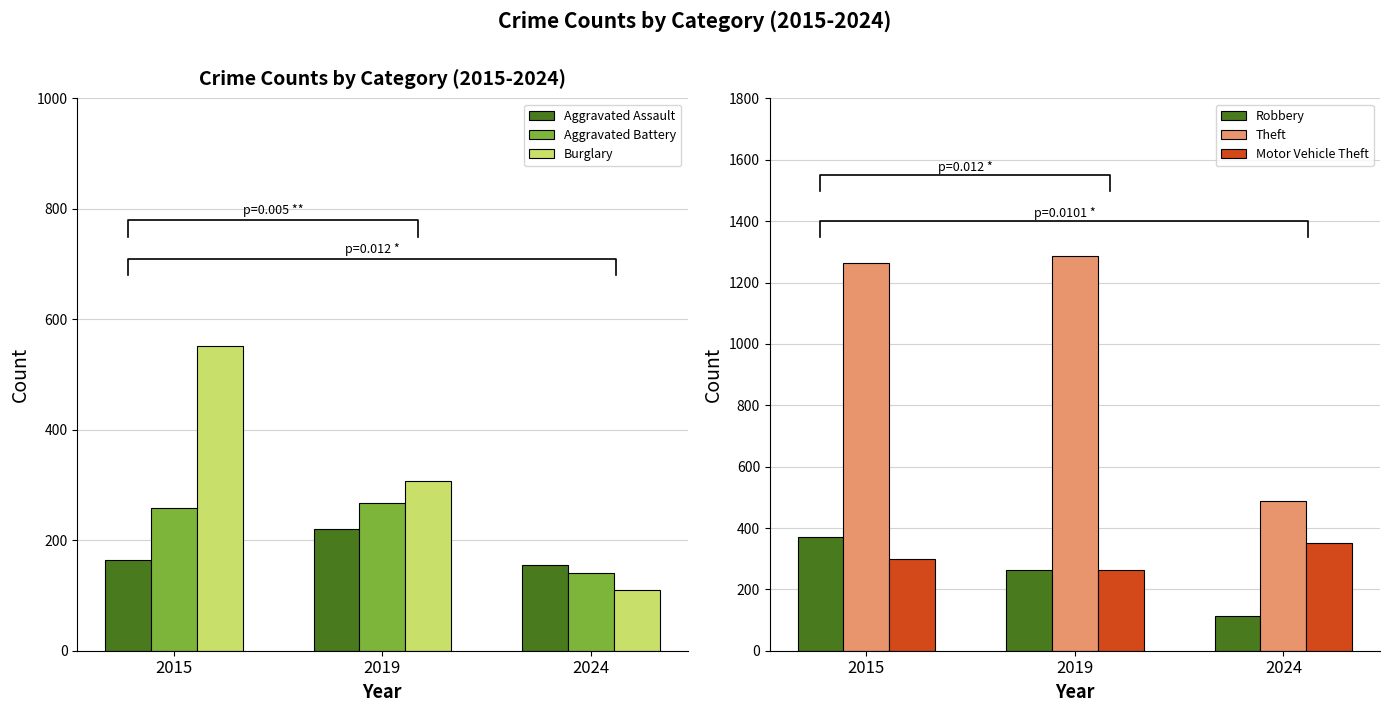

What is the total value across all series at 2024?

1360